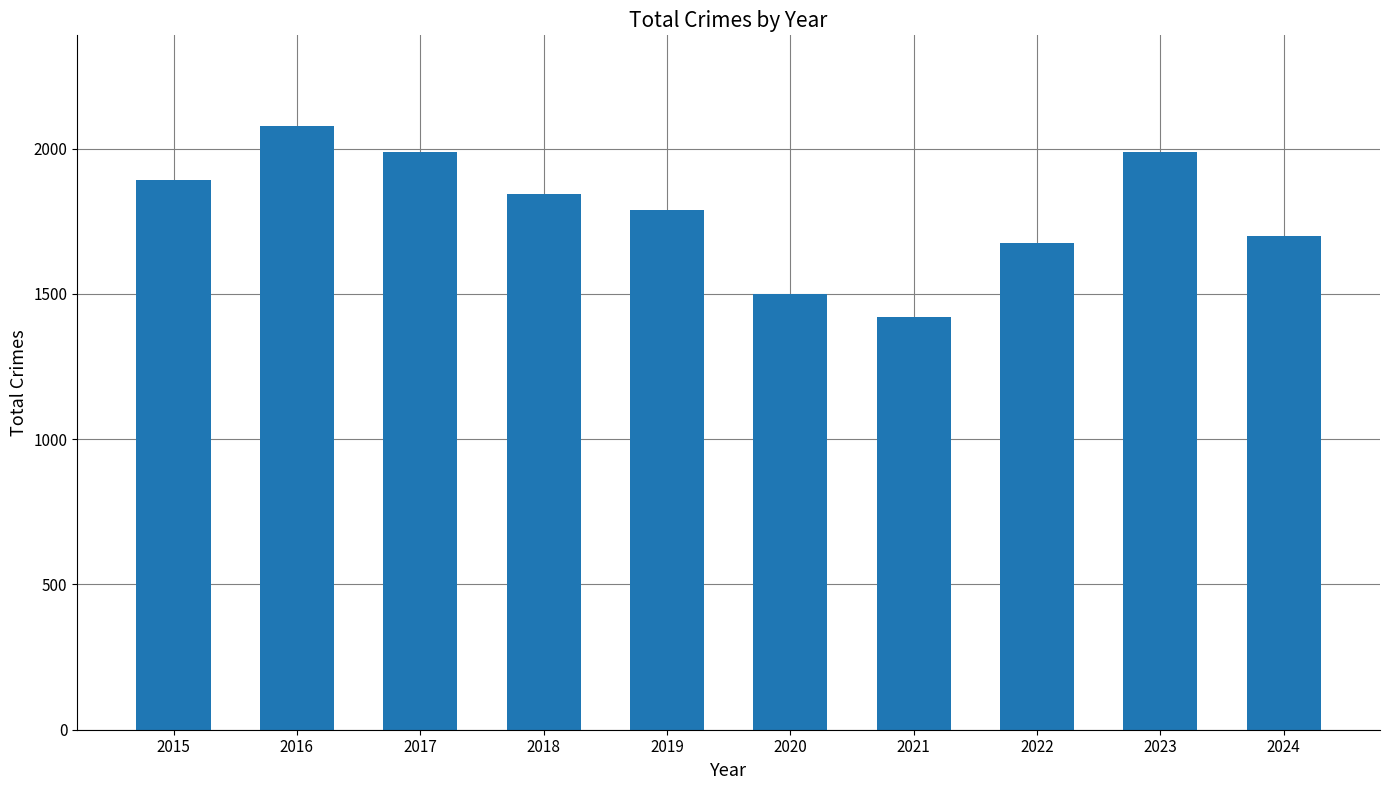

True or false: the data shows 2896 at 2019.

False